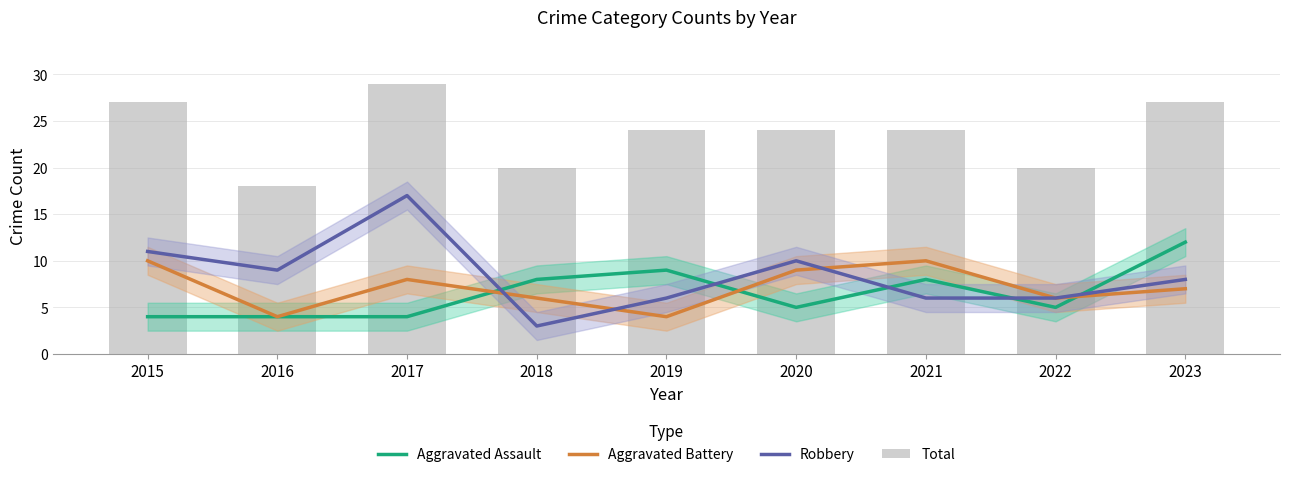

How many Aggravated Assault values are between 4 and 8?

7